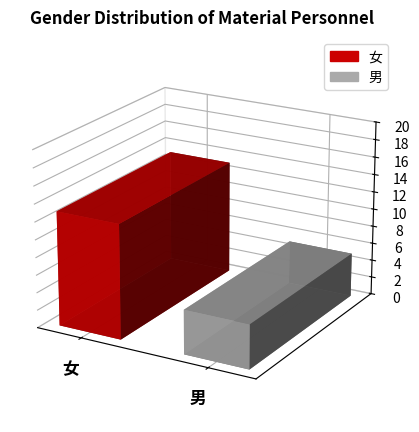

Rank the series by their maximum value, from highest to lowest.

Female, Male